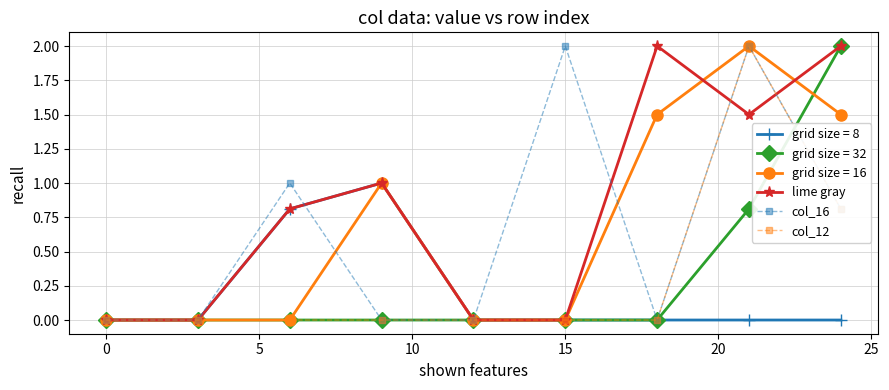

Which series has the largest total across all categories?

lime gray